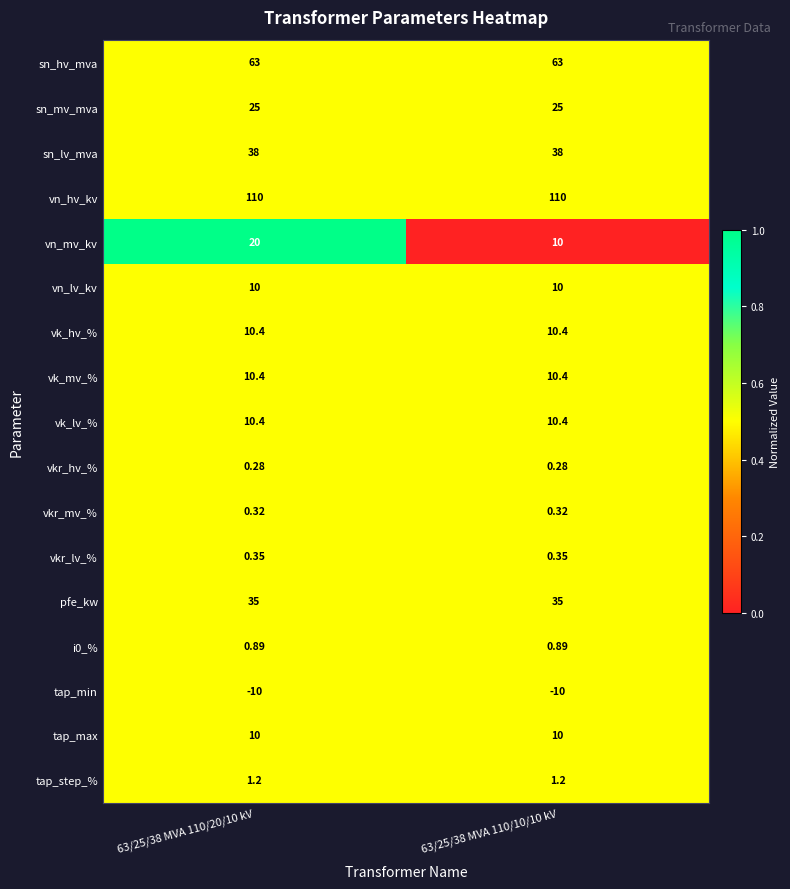

How many categories are shown in the chart?

2